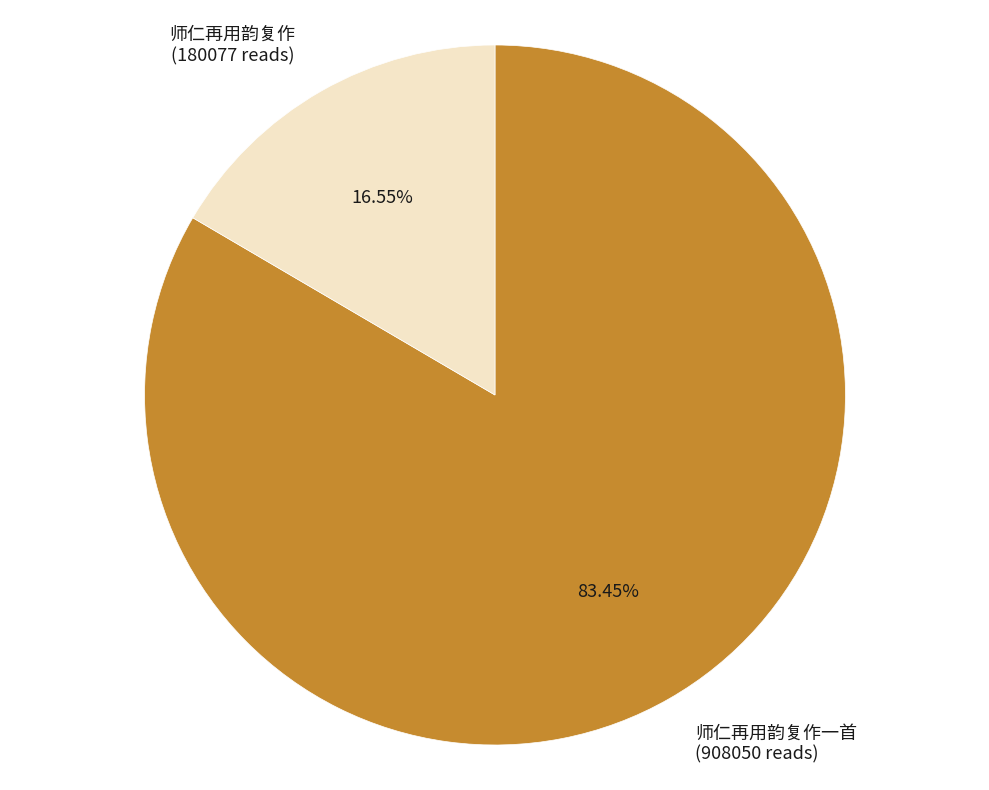

To the nearest percent, what is the combined percentage of 师仁再用韵复作 and 师仁再用韵复作一首?

100%